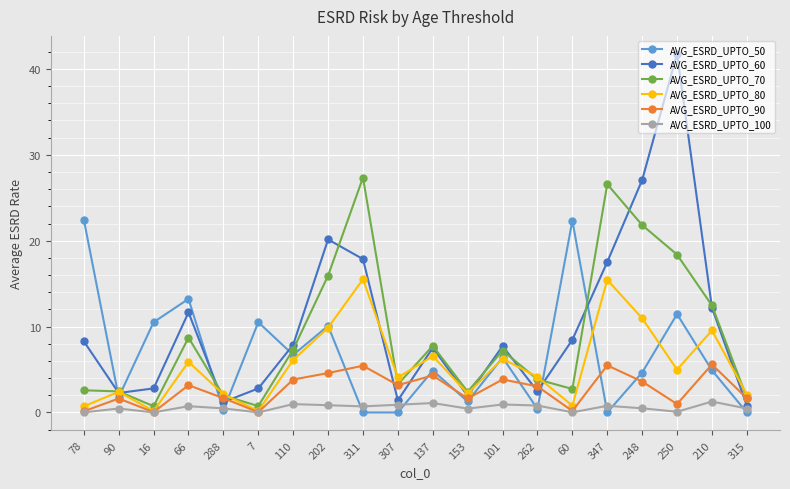

Where is AVG_ESRD_UPTO_70 nearest to the value 14?

210